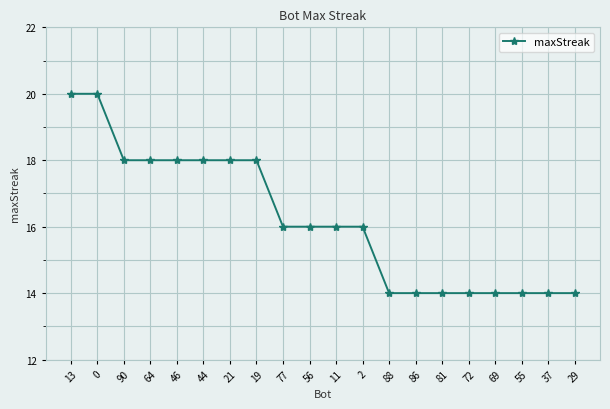

What is the label of the 8th point from the left?

19